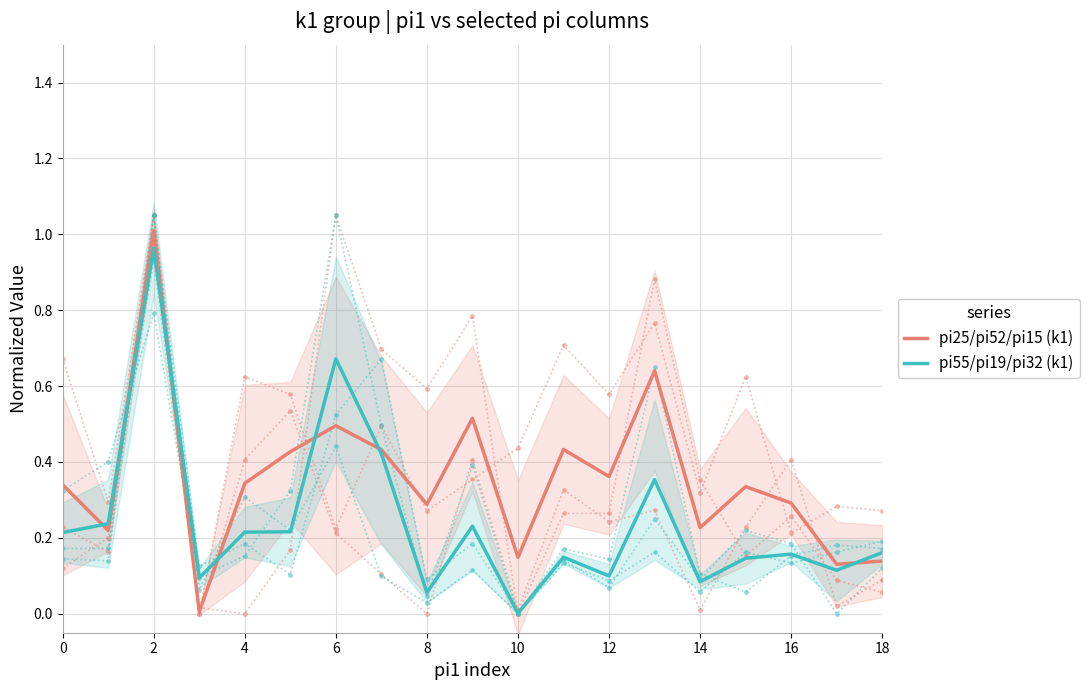

What is the maximum value for pi55/pi19/pi32 (k1)?

1.0